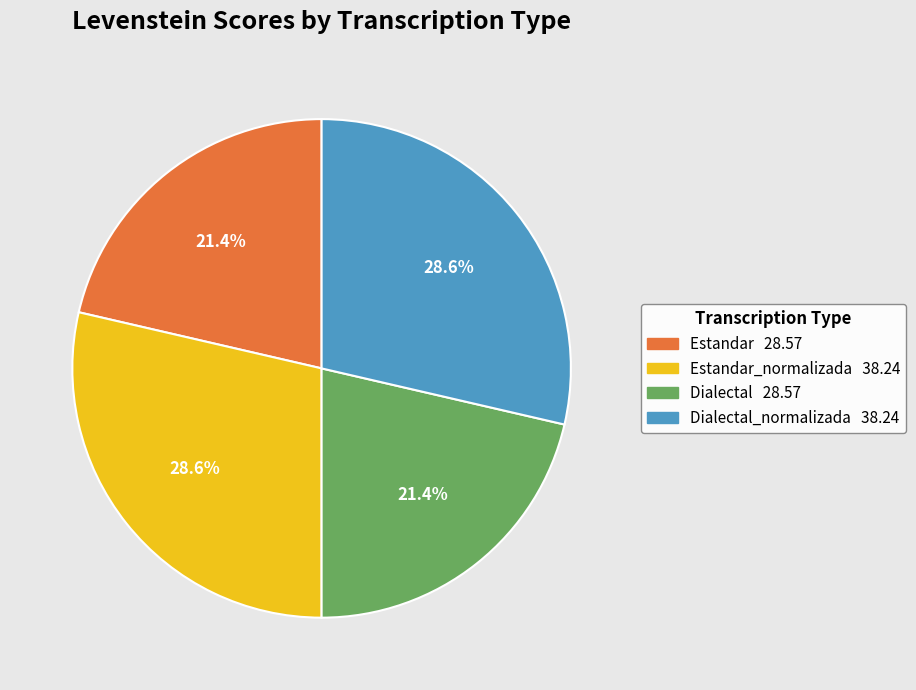

Does any single category account for the majority?

No